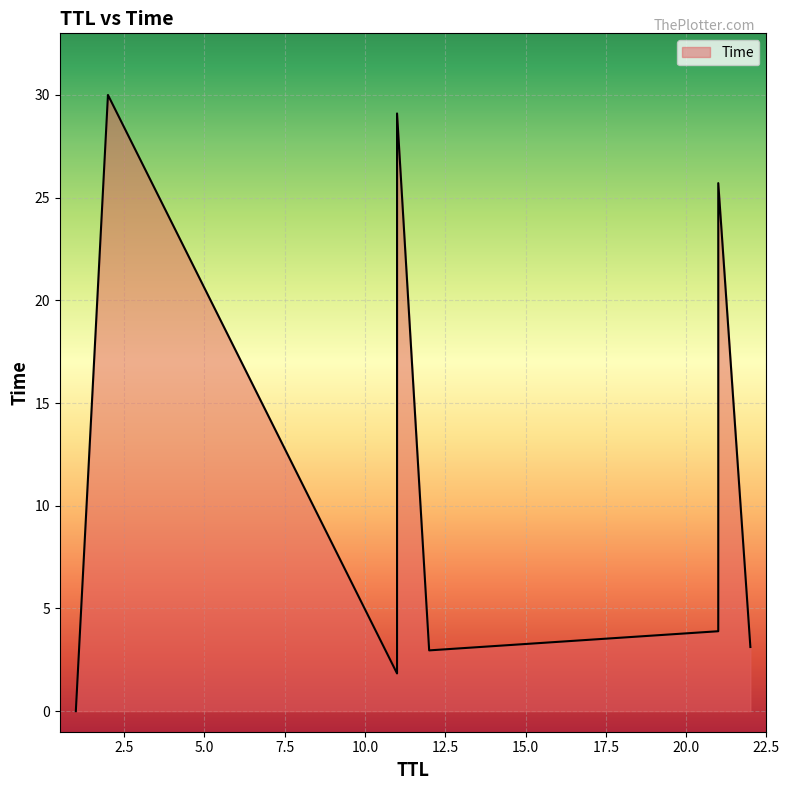

Approximately how many times larger is the value at 11 compared to 22?

0.6